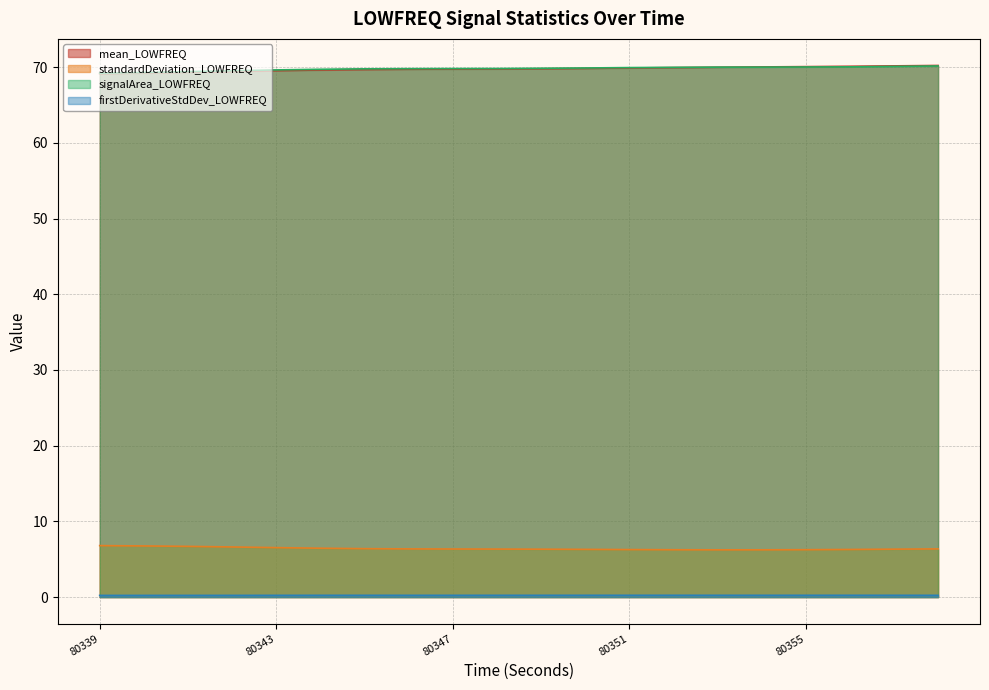

Count the number of data series in this chart.

4